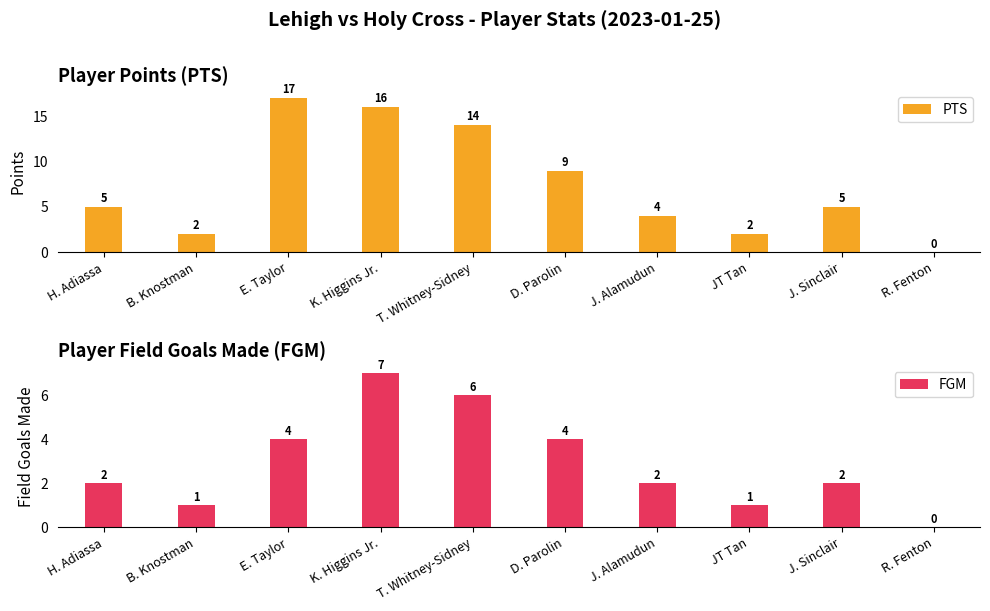

Which series has the largest range (max minus min)?

PTS